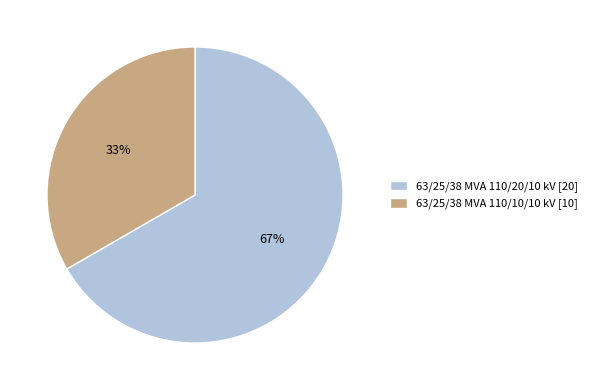

What is the ratio of the value at 63/25/38 MVA 110/20/10 kV to the value at 63/25/38 MVA 110/10/10 kV?

2.0